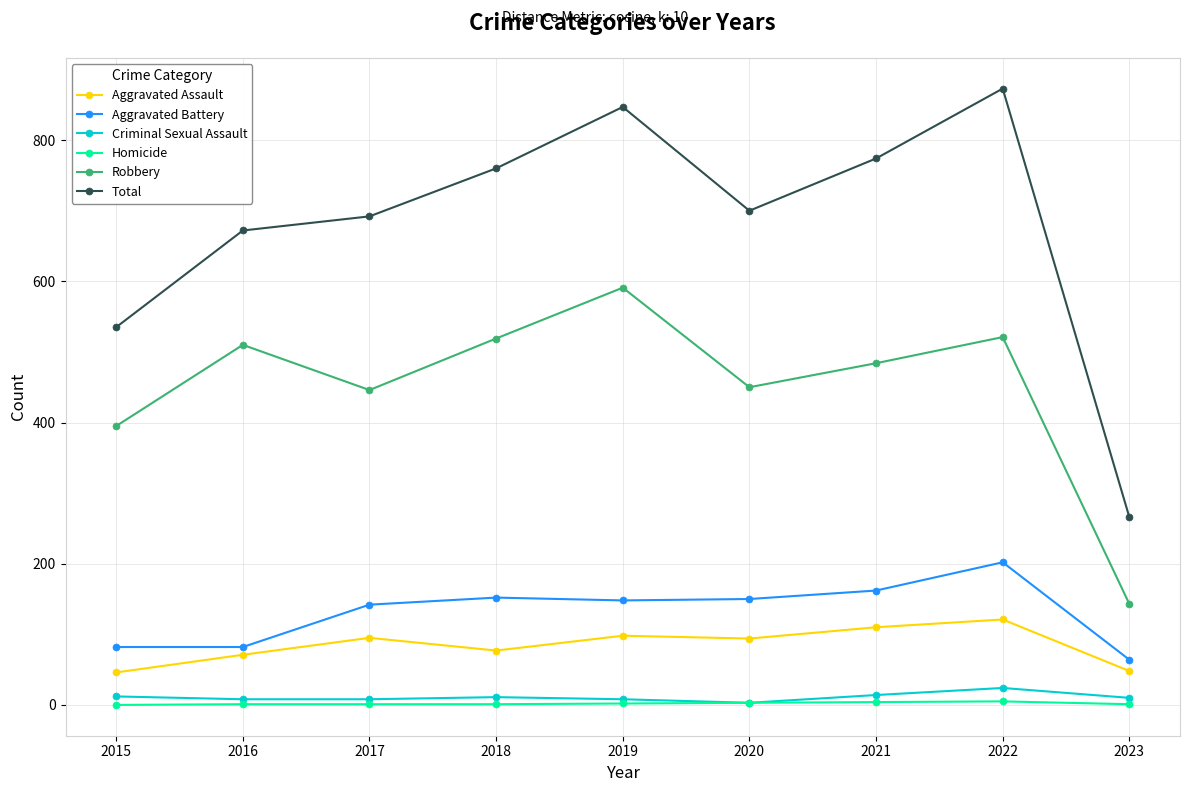

What is the difference between the second highest and minimum values in the Total series?

581